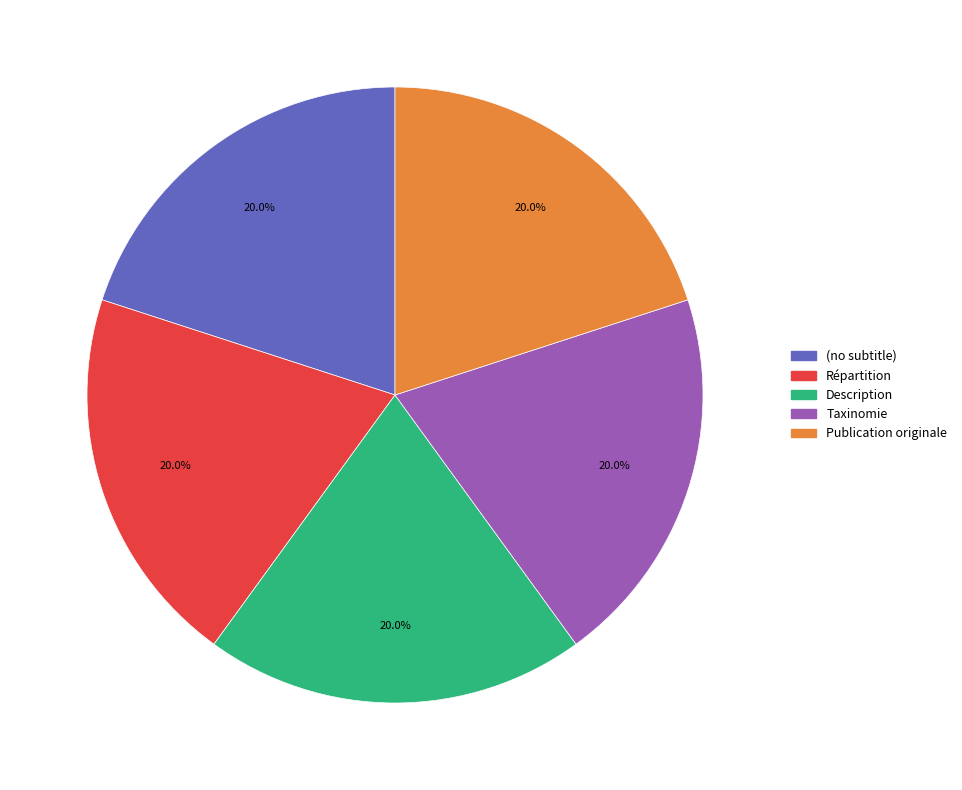

Is there a majority slice in this chart?

No